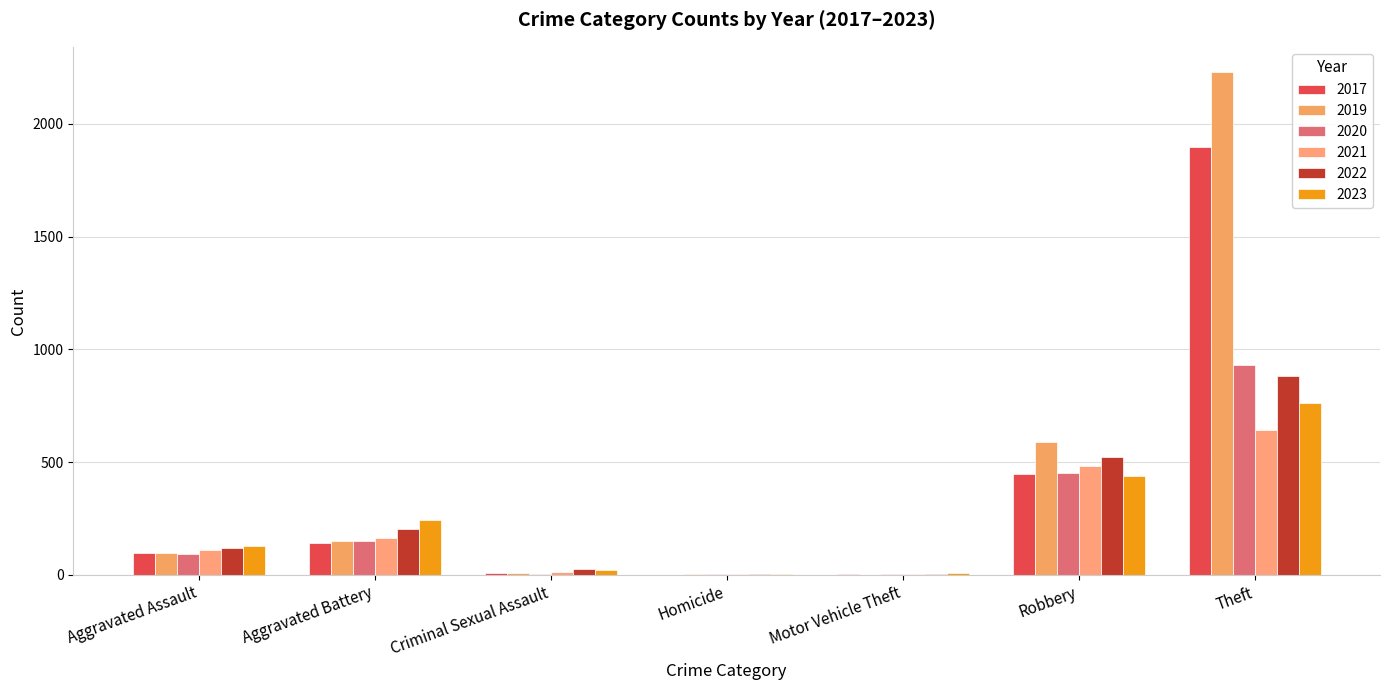

What is the average value of the 2020 series?

233